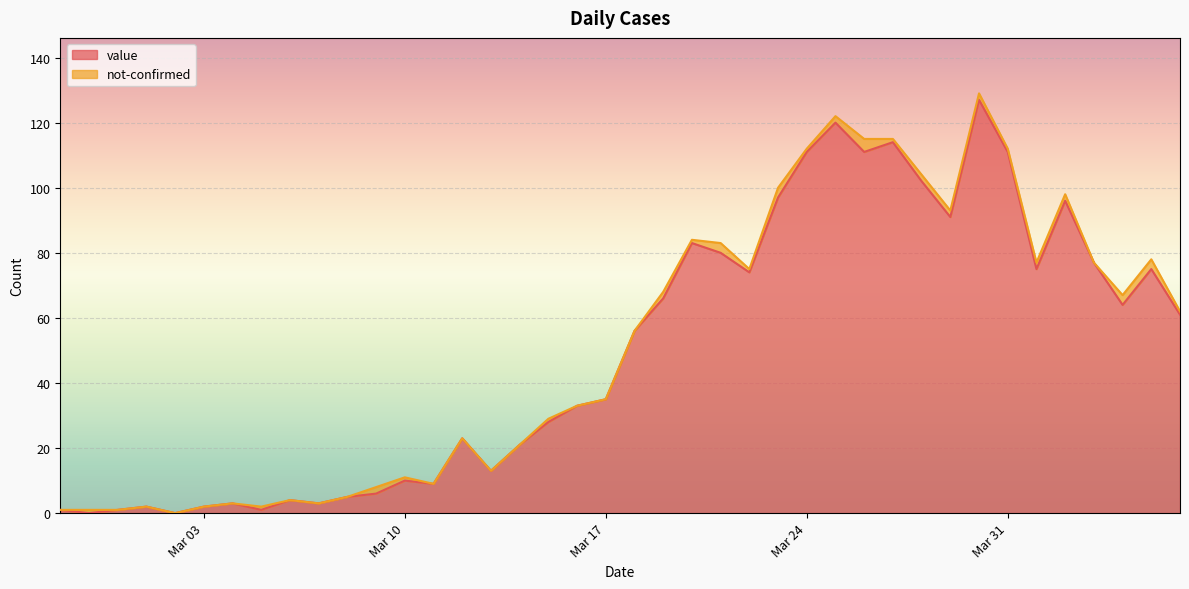

How many data points are less than 56?

20